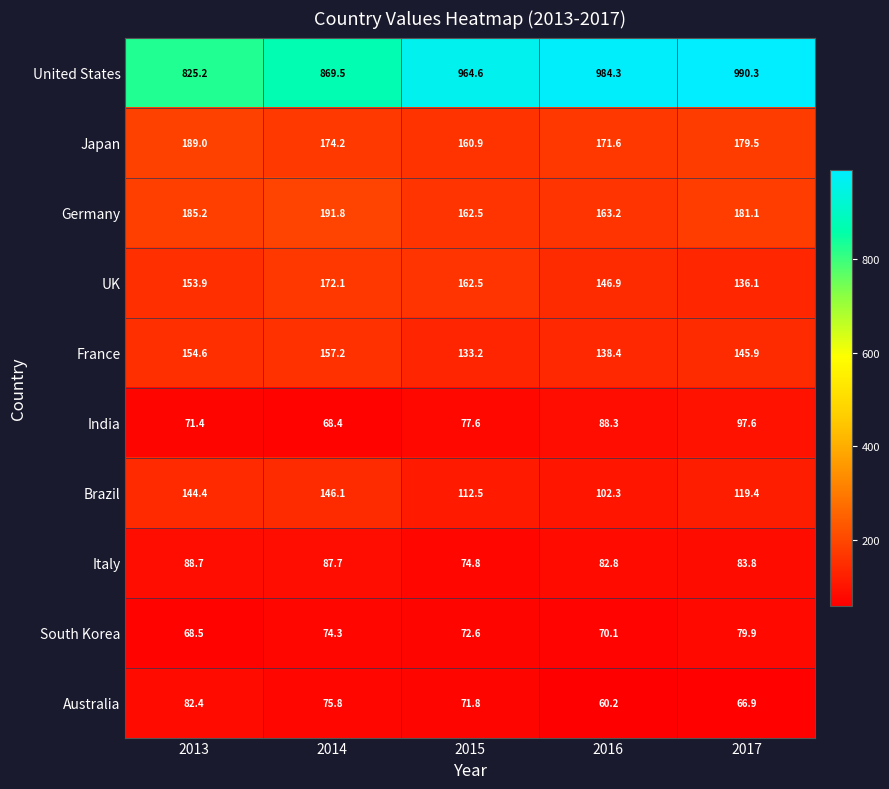

At which category is the sum across all series the highest?

2017